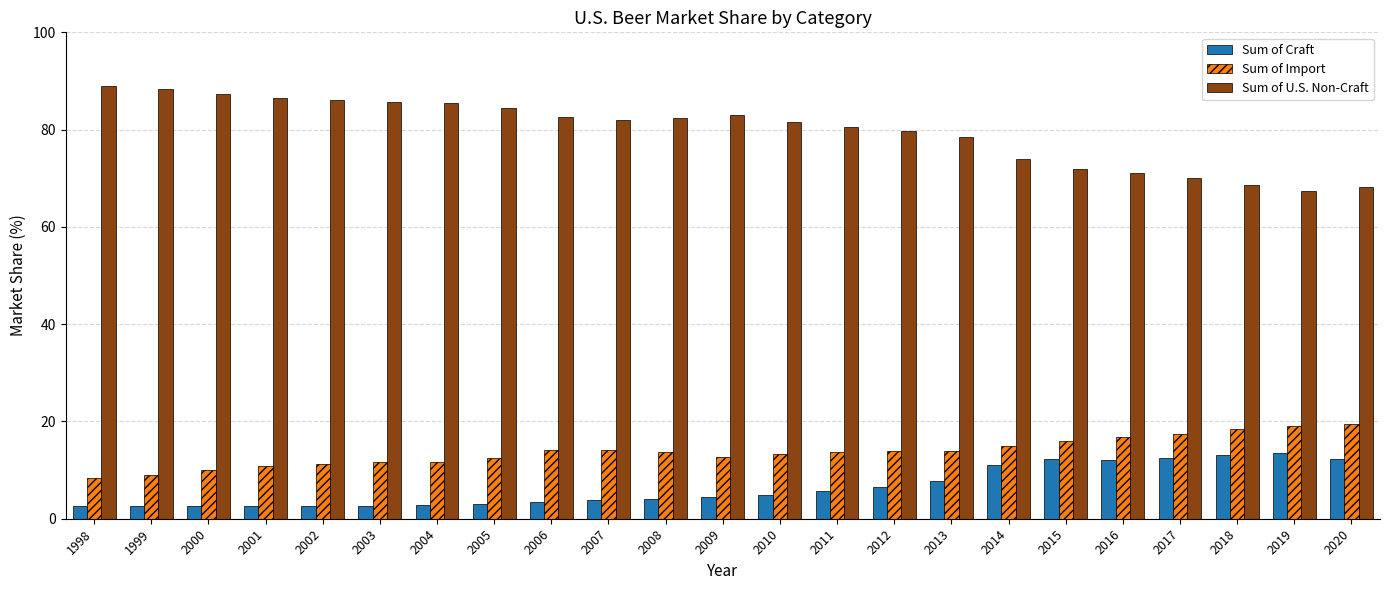

Are the bars grouped side by side (vs. stacked)?

Yes